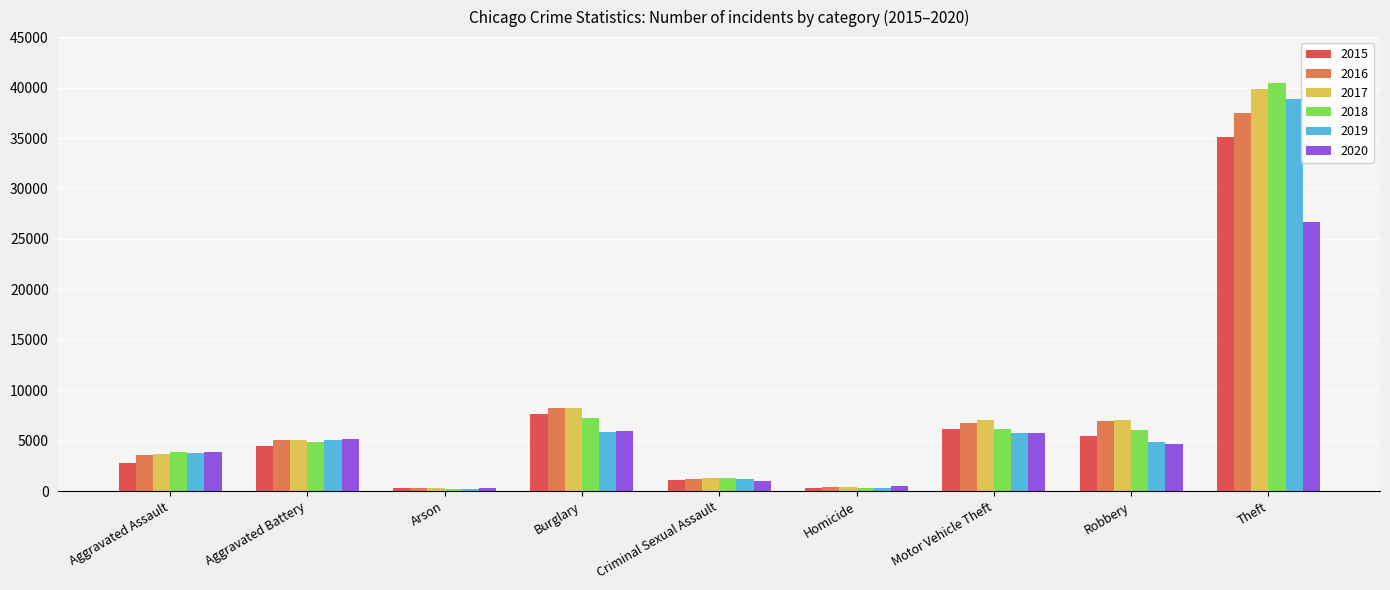

What is the maximum value for 2017?

39873